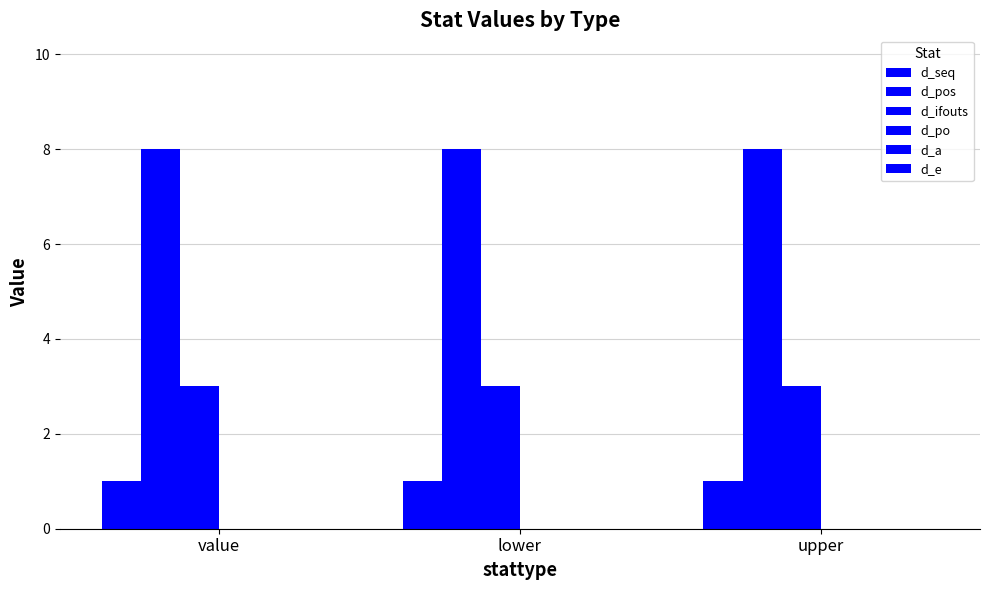

How many series are shown in this chart?

3